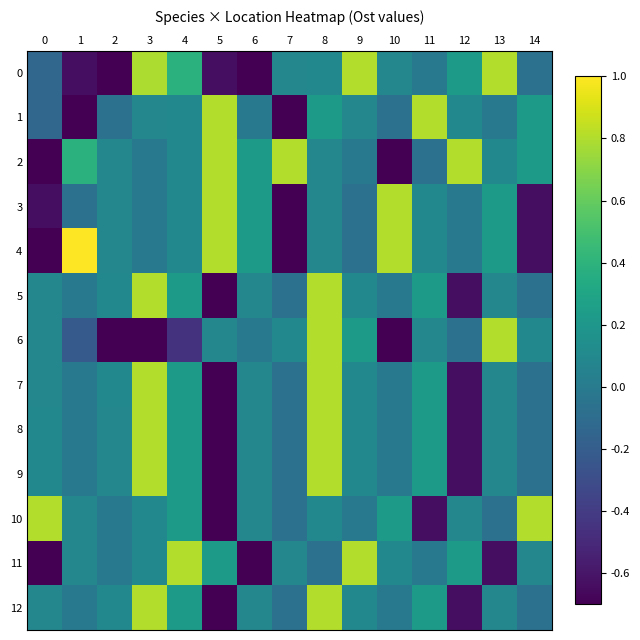

What is the smallest value displayed?

-1.7